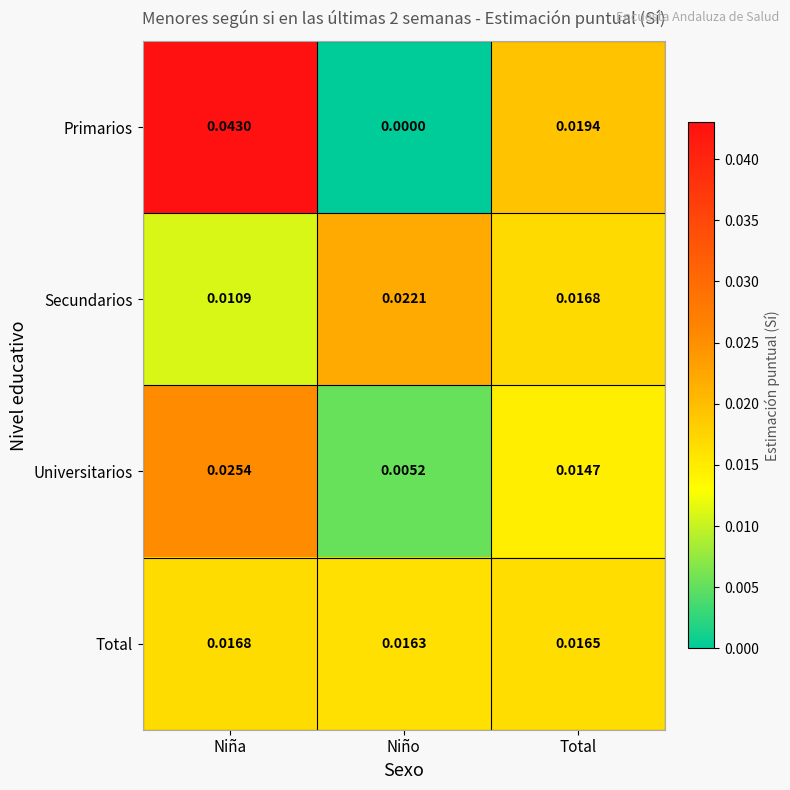

Which category has the lowest value across all series?

Niño